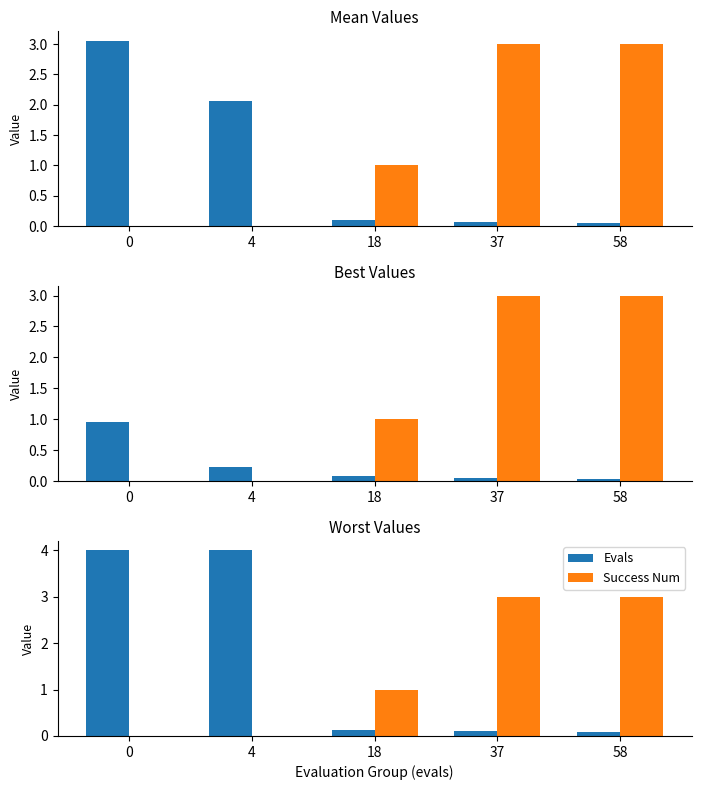

What is the value of the Success Num bar at the 5th from the left?

3.0